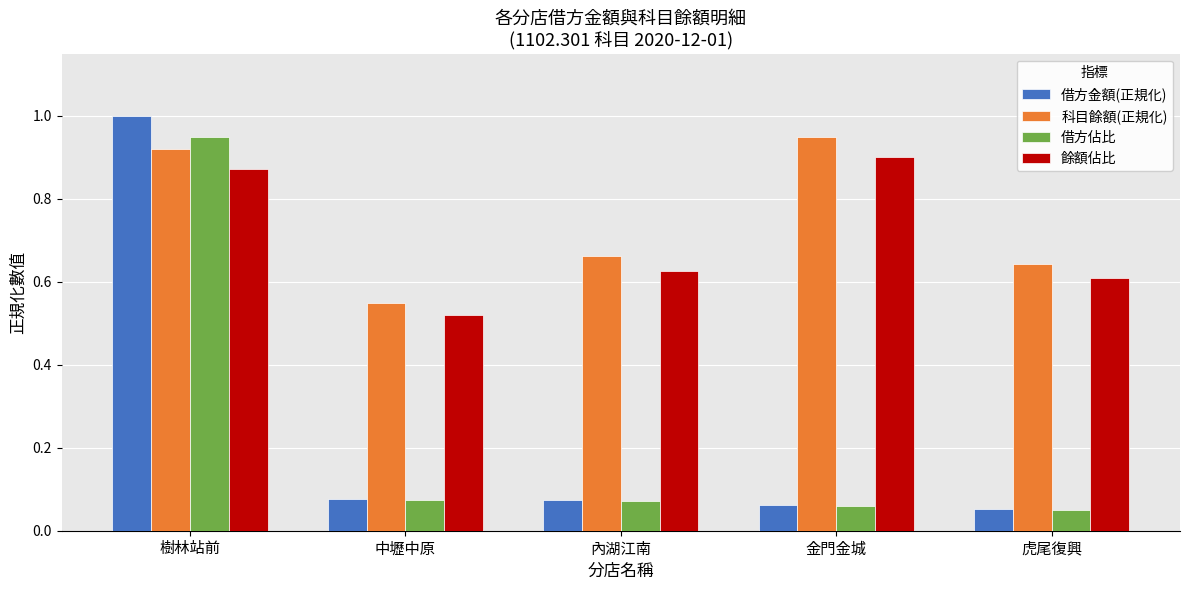

Is it true that 科目餘額(正規化) equals 0.5 at 樹林站前?

False